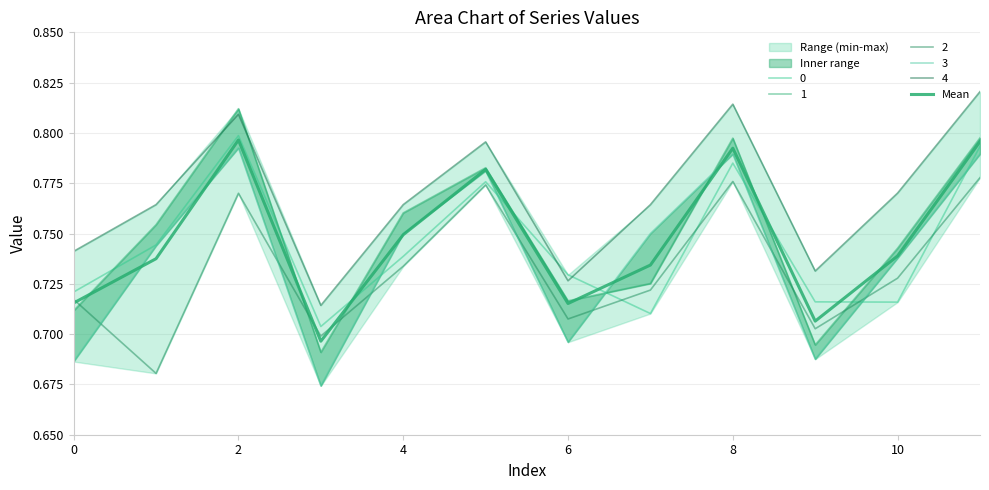

What is the value of the 12th point from the left?

0.8